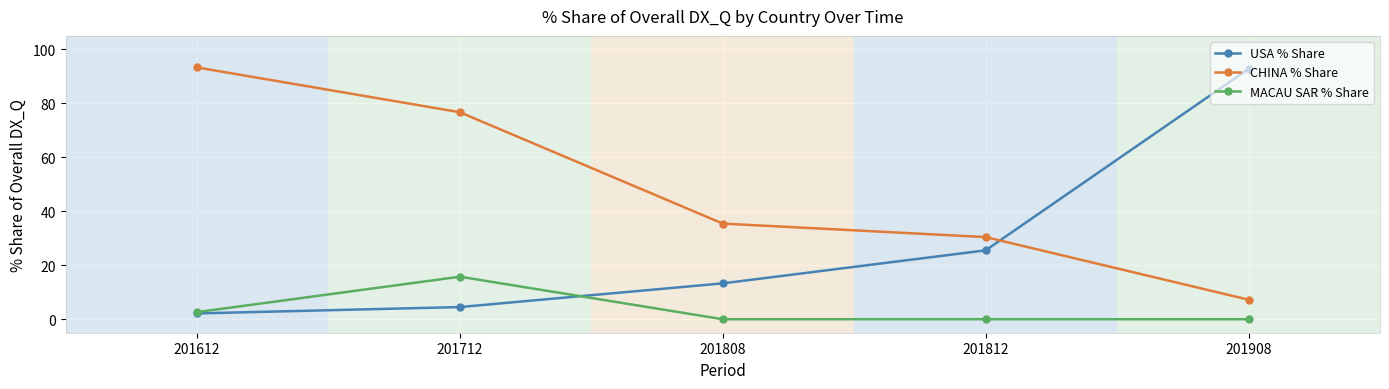

True or false: USA % Share has a value of 2.2 at 201612.

True